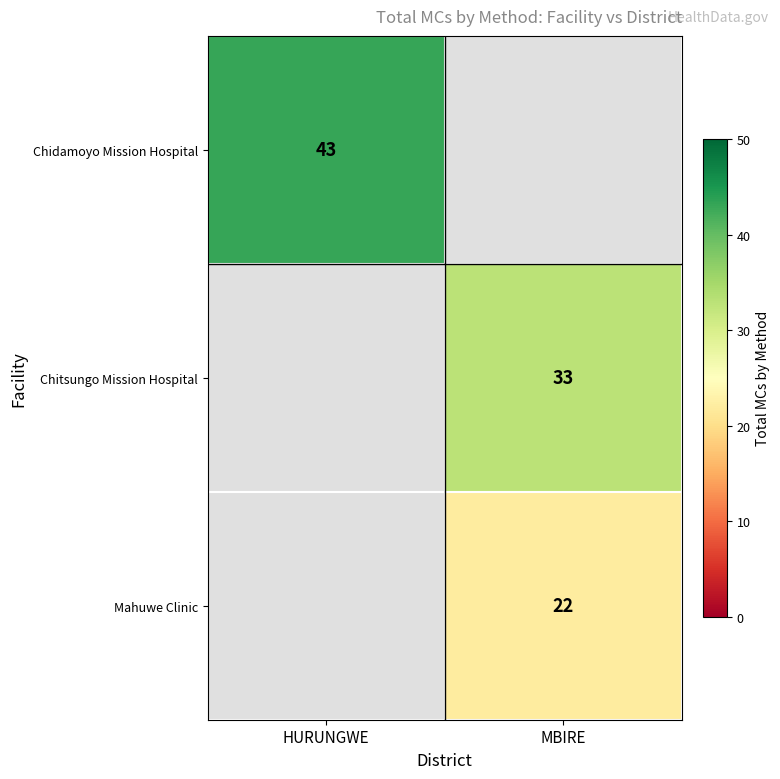

True or false: Chidamoyo Mission Hospital has a value of 43 at HURUNGWE.

True